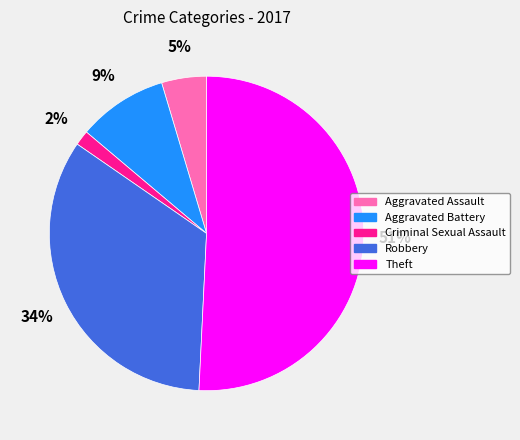

Is it true that Aggravated Assault is 5% of the pie?

True